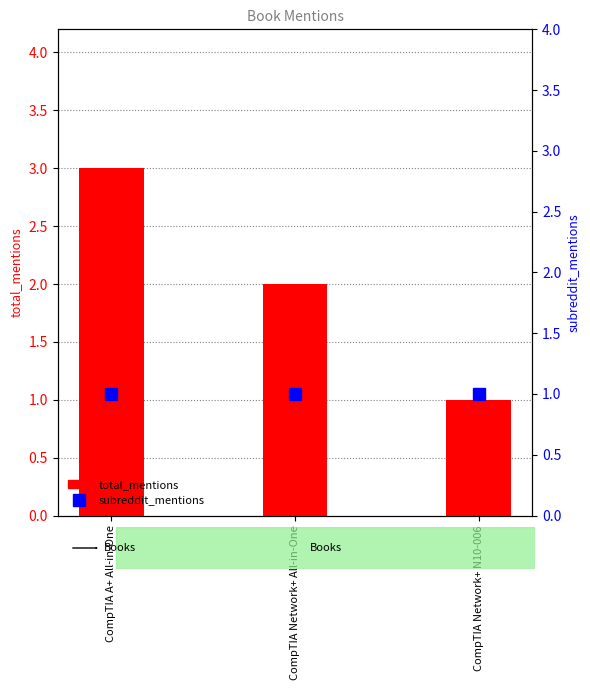

The subreddit_mentions series shows 0 at CompTIA Network+ All-in-One. True or false?

False